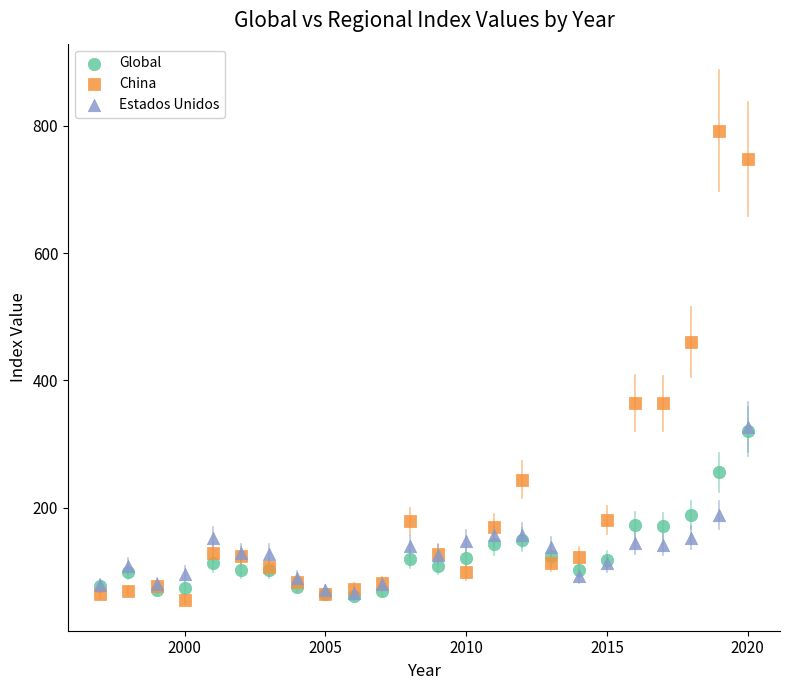

In the China series, what Y value is closest to 423?

460.5